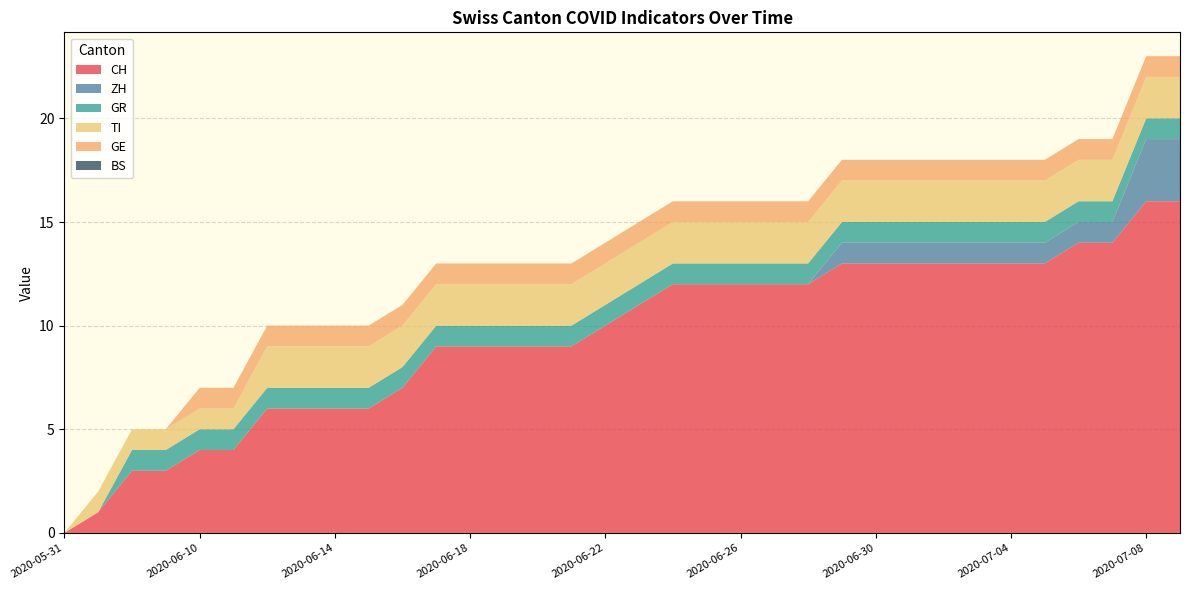

Reading left to right, what are all the values shown in this chart?

CH: 0	1	3	3	4	4	6	6	6	6	7	9	9	9	9	9	10	11	12	12	12	12	12	13	13	13	13	13	13	13	14	14	16	16
ZH: 0	0	0	0	0	0	0	0	0	0	0	0	0	0	0	0	0	0	0	0	0	0	0	1	1	1	1	1	1	1	1	1	3	3
GR: 0	0	1	1	1	1	1	1	1	1	1	1	1	1	1	1	1	1	1	1	1	1	1	1	1	1	1	1	1	1	1	1	1	1
TI: 0	1	1	1	1	1	2	2	2	2	2	2	2	2	2	2	2	2	2	2	2	2	2	2	2	2	2	2	2	2	2	2	2	2
GE: 0	0	0	0	1	1	1	1	1	1	1	1	1	1	1	1	1	1	1	1	1	1	1	1	1	1	1	1	1	1	1	1	1	1
BS: 0	0	0	0	0	0	0	0	0	0	0	0	0	0	0	0	0	0	0	0	0	0	0	0	0	0	0	0	0	0	0	0	0	0